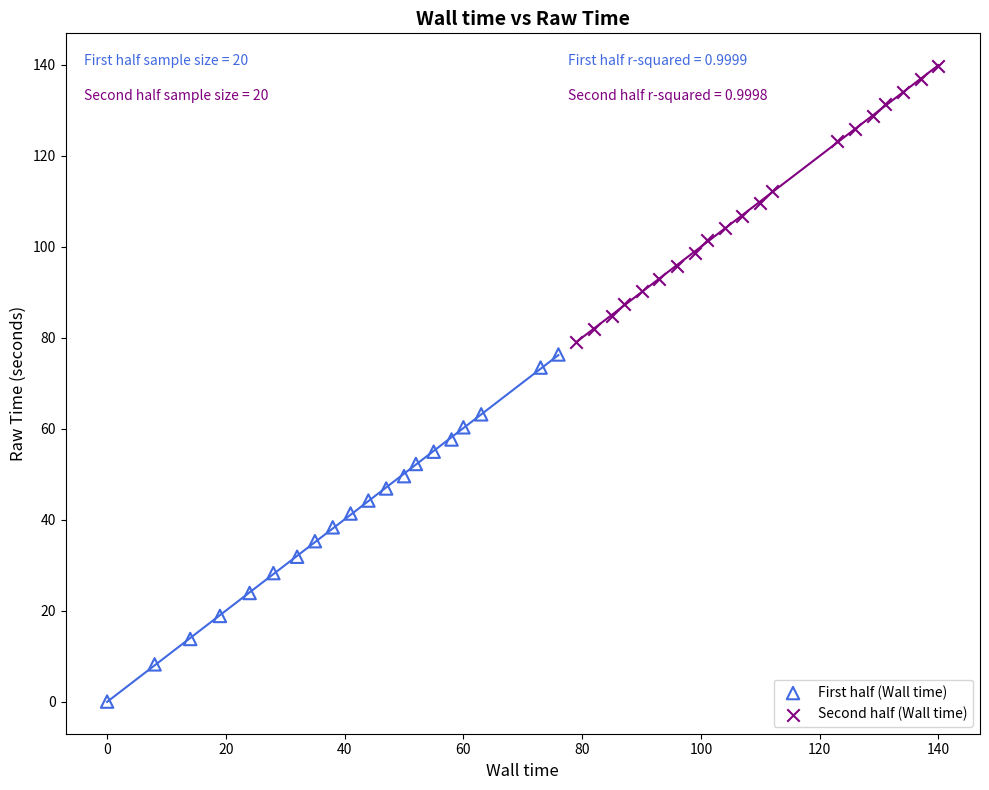

Which series contains the highest Y value?

Second half (Wall time)